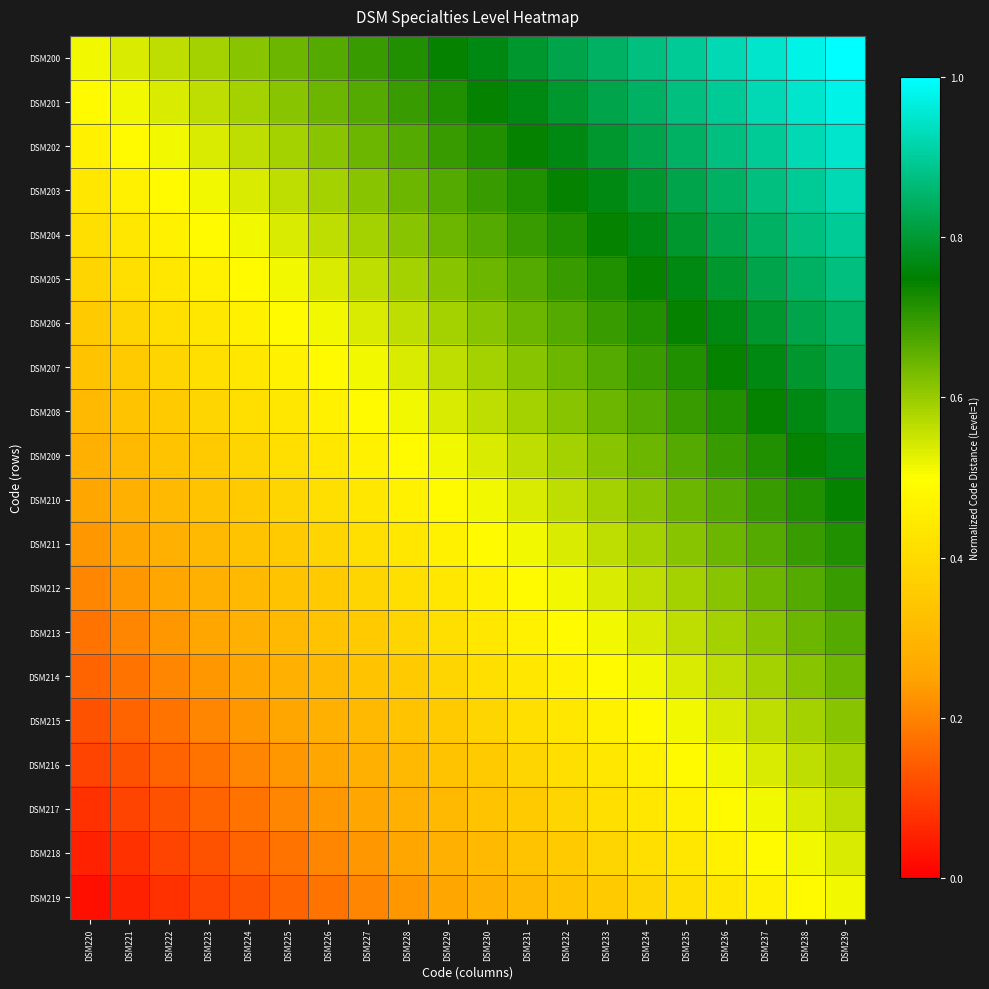

Count the number of categories in the chart.

20